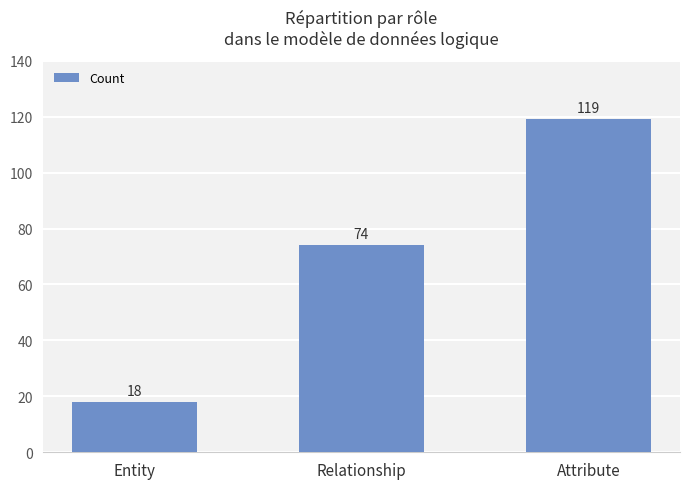

What is the label of the 1st bar from the right?

Attribute